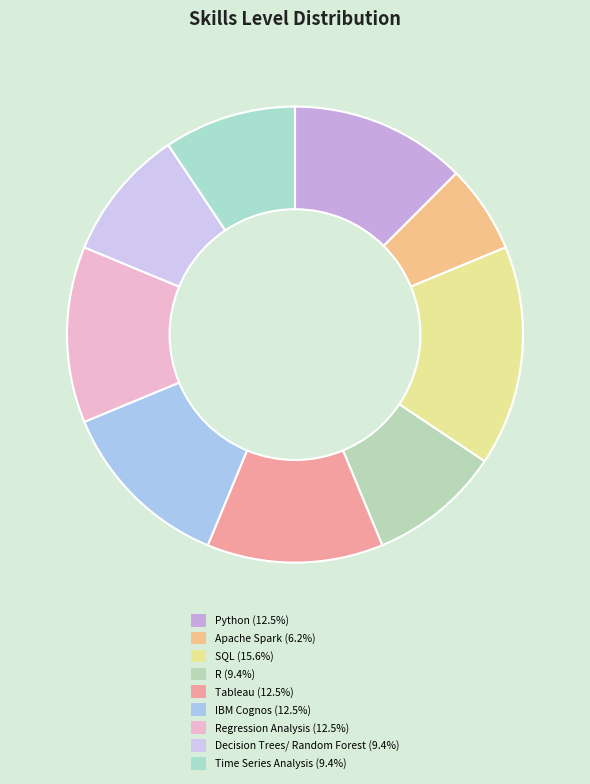

To the nearest percent, what is the difference between the largest and smallest slice percentages?

9%